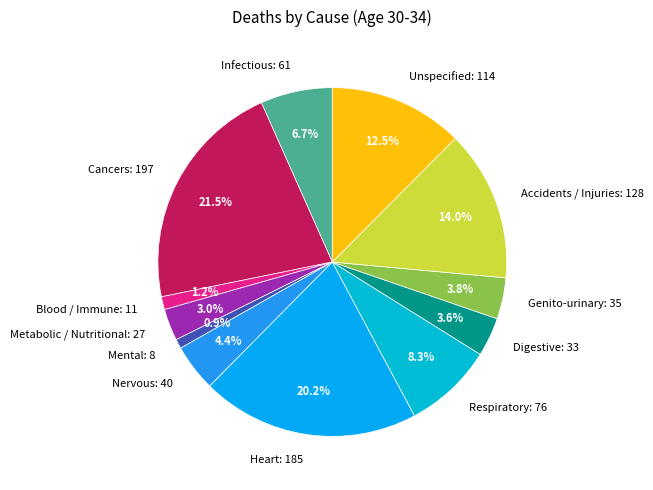

Count the number of slices in the pie.

12